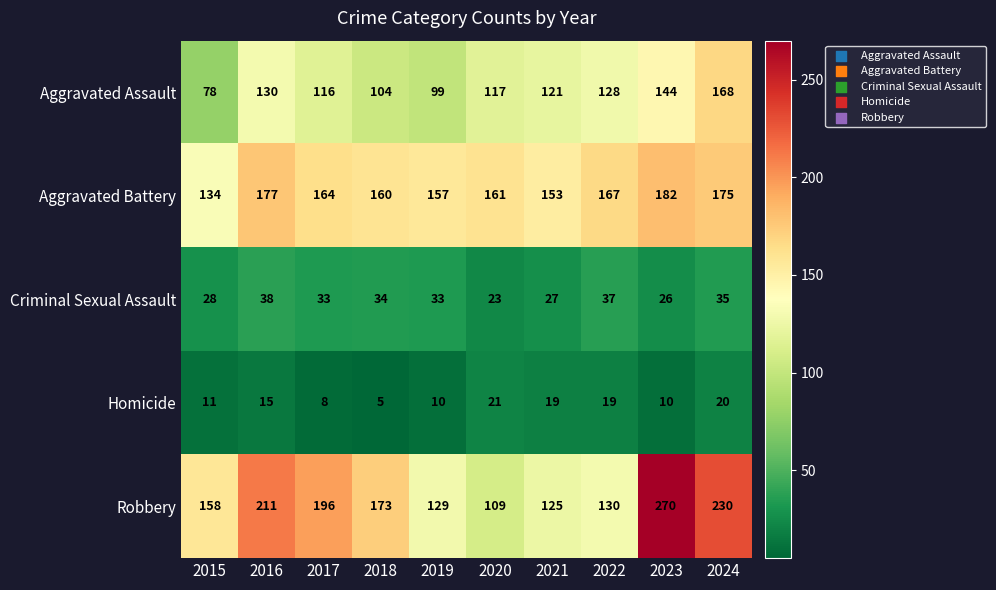

How many values in the Homicide series are below 15?

5